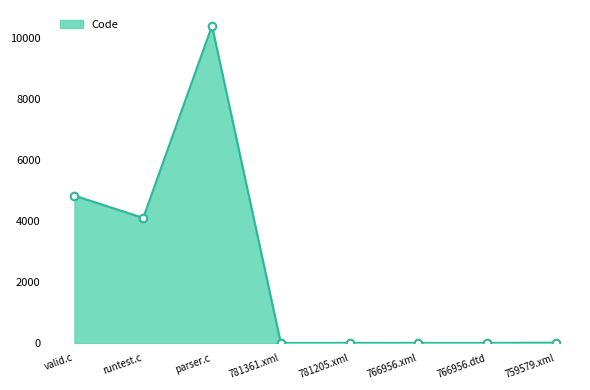

Between valid.c and 759579.xml, which is larger?

valid.c